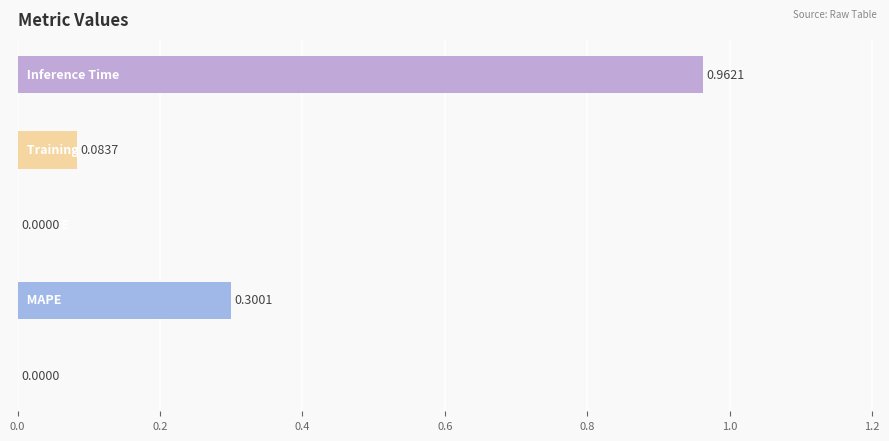

What is the sum of all values?

1.3